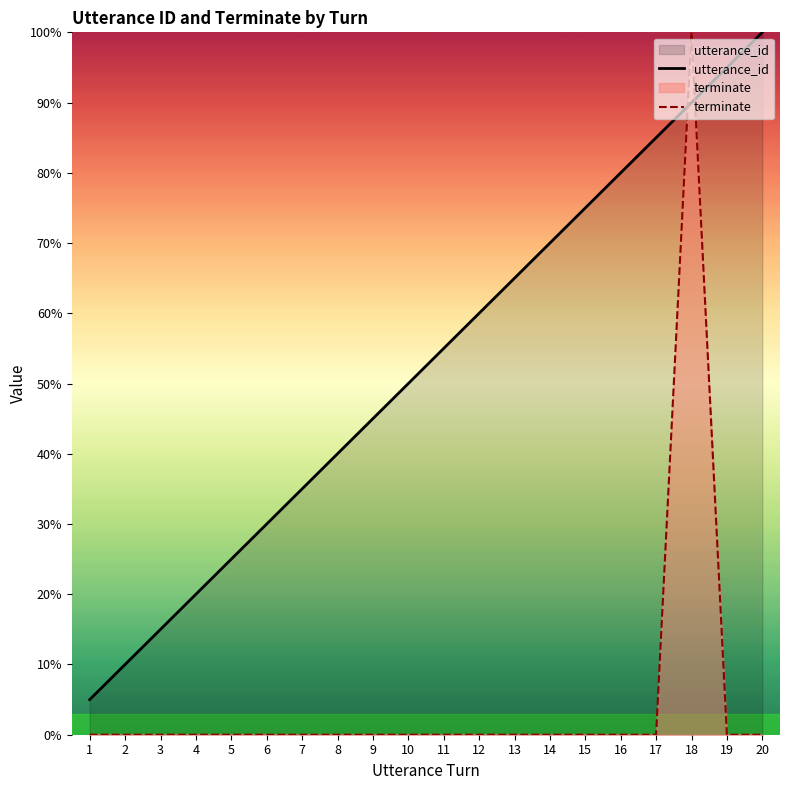

List the series in order of their overall mean, highest first.

utterance_id, terminate